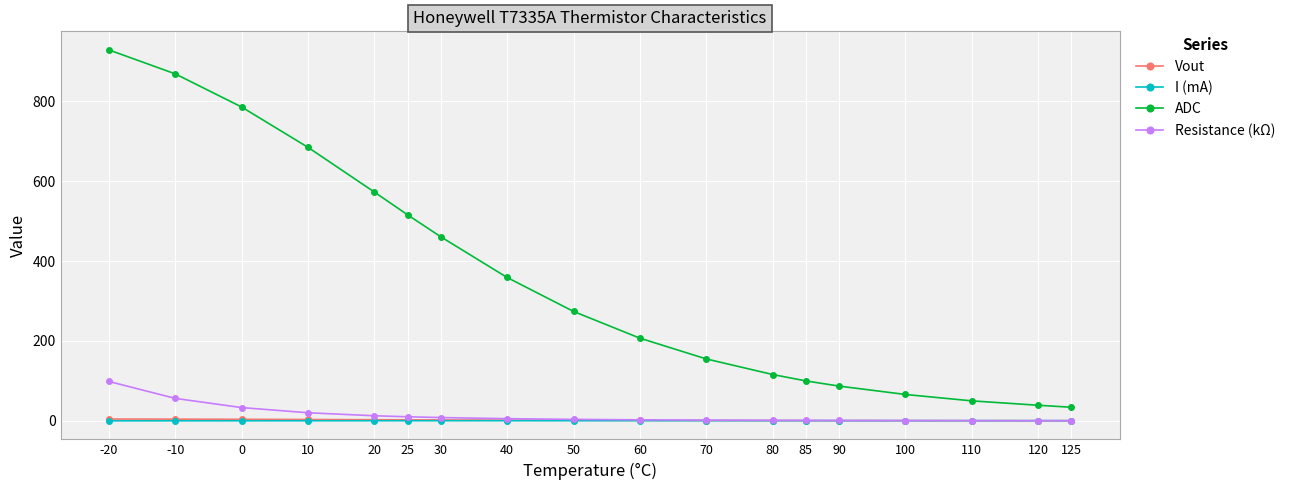

What is the lowest value of the Vout series?

0.2